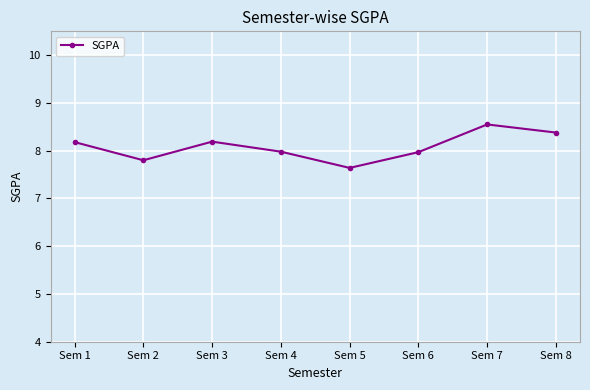

What is the value of the 2nd point from the left?

7.8